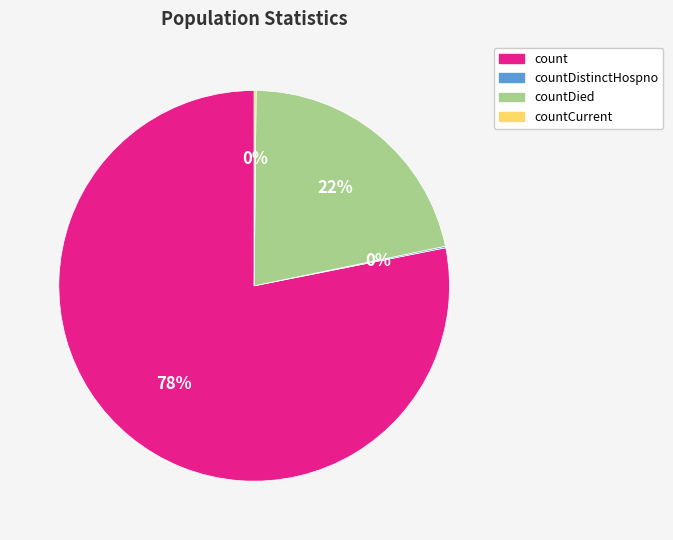

Does any single category account for the majority?

Yes